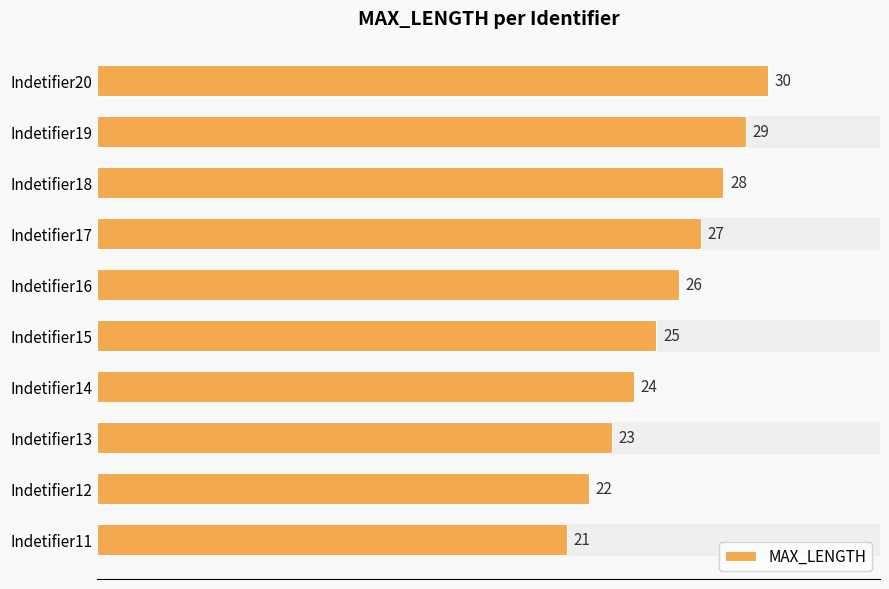

Rank the categories by value from lowest to highest.

Indetifier11, Indetifier12, Indetifier13, Indetifier14, Indetifier15, Indetifier16, Indetifier17, Indetifier18, Indetifier19, Indetifier20